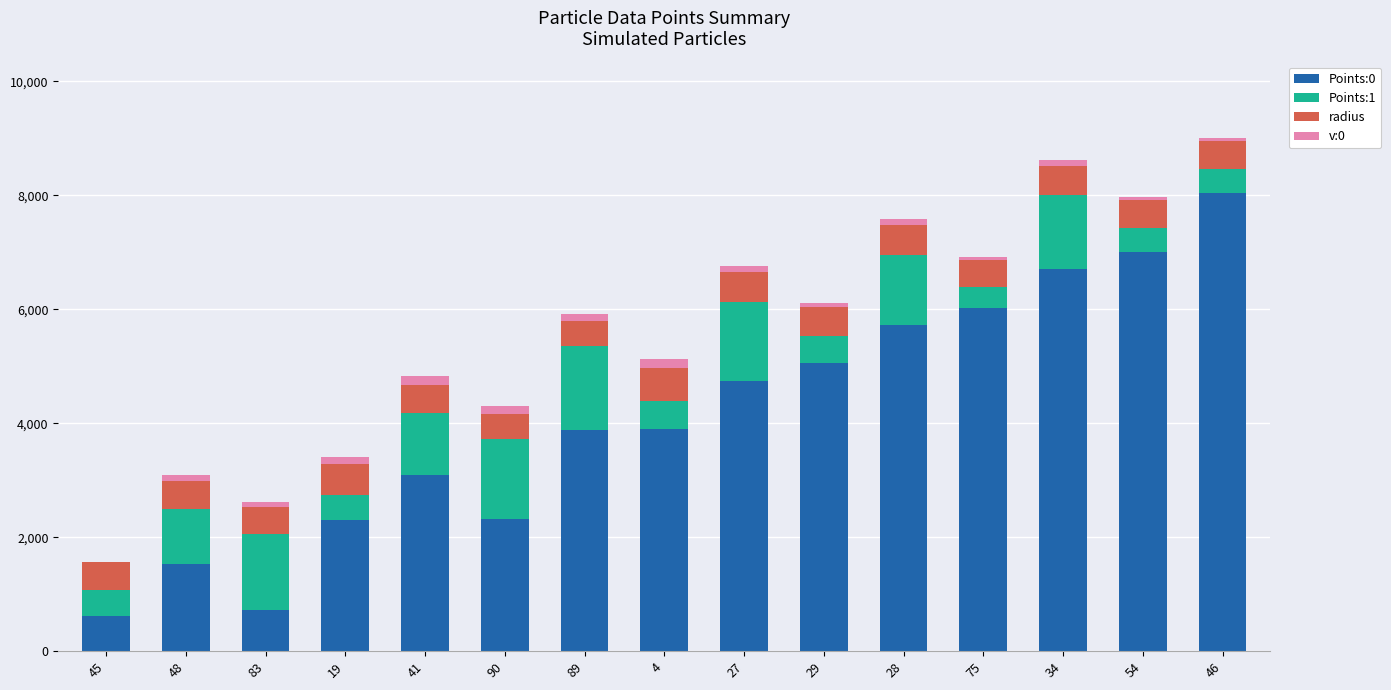

What is the highest value of the Points:0 series?

8042.8